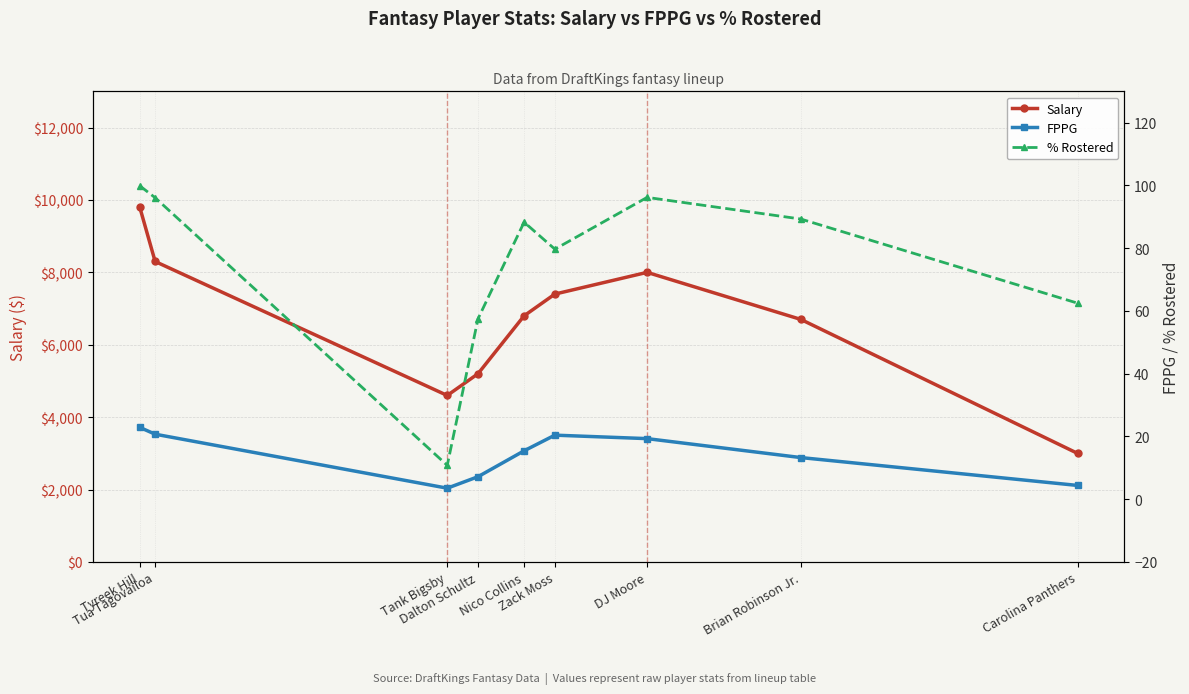

Rank the series by their maximum value, from lowest to highest.

FPPG, % Rostered, Salary